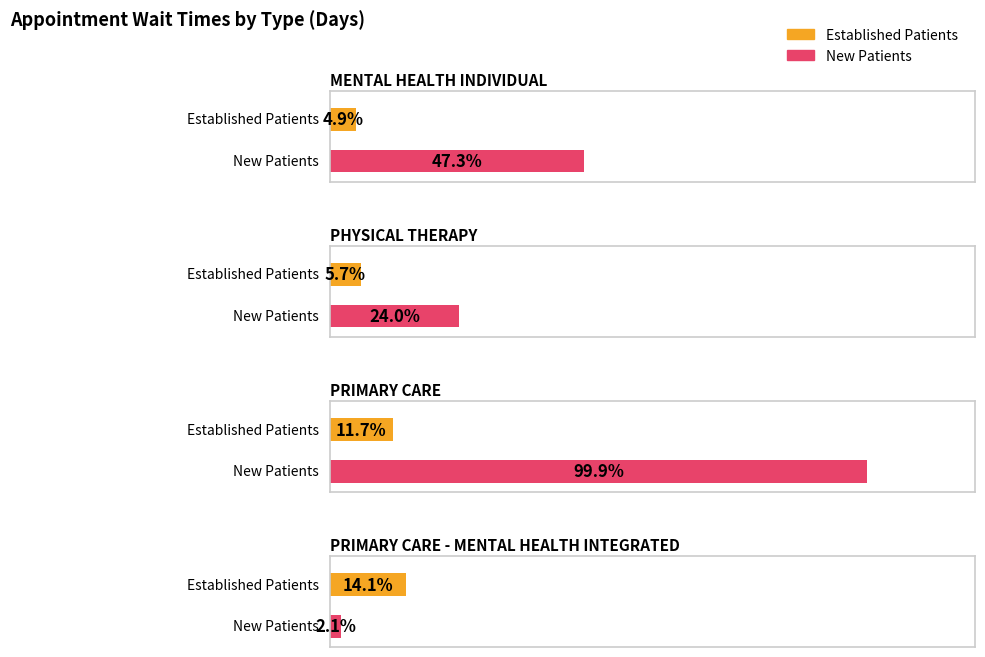

Read the EstablishedPatients value at PHYSICAL THERAPY.

5.7